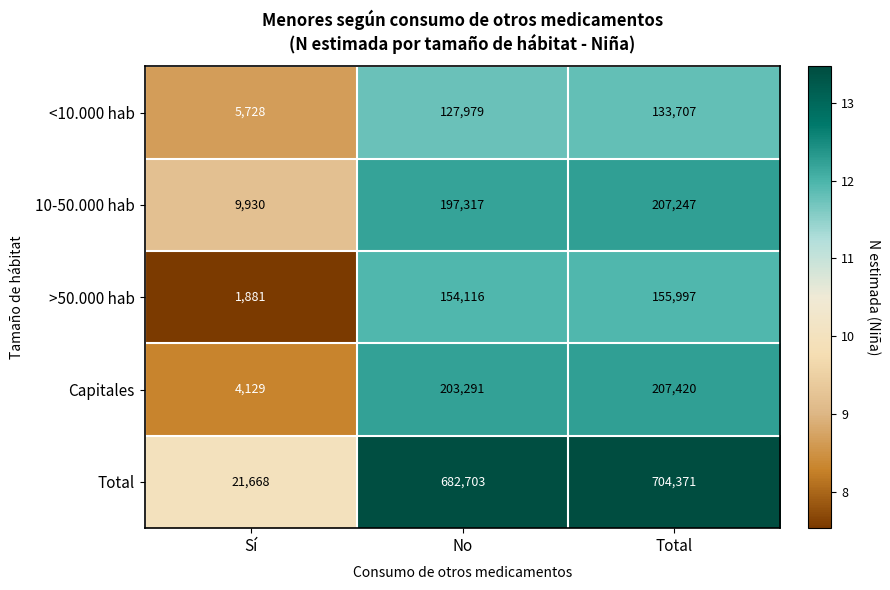

What is the total value across all series at Total?

1408742